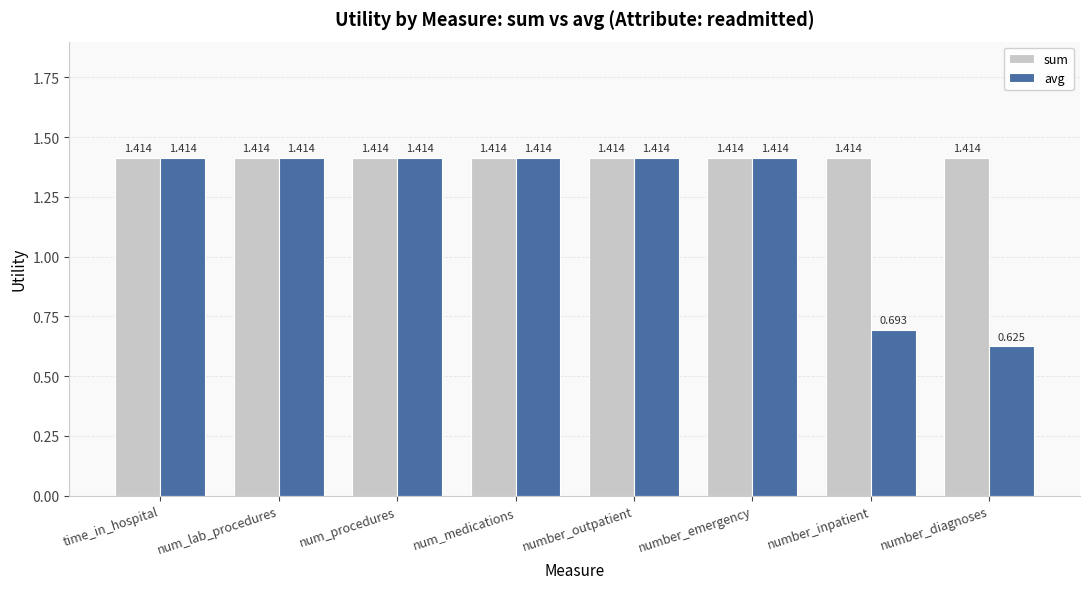

Which label corresponds to the smallest value in the chart?

number_diagnoses